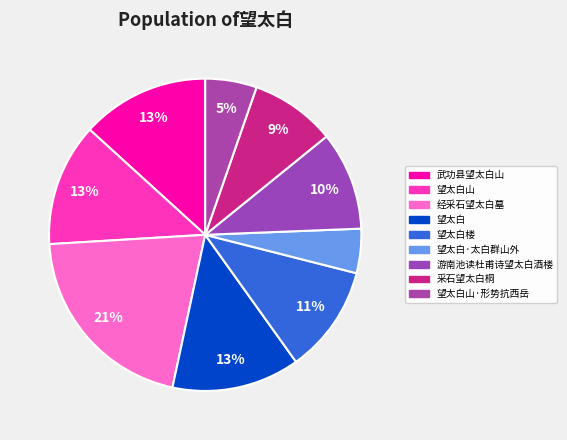

Which slice is the largest?

经采石望太白墓